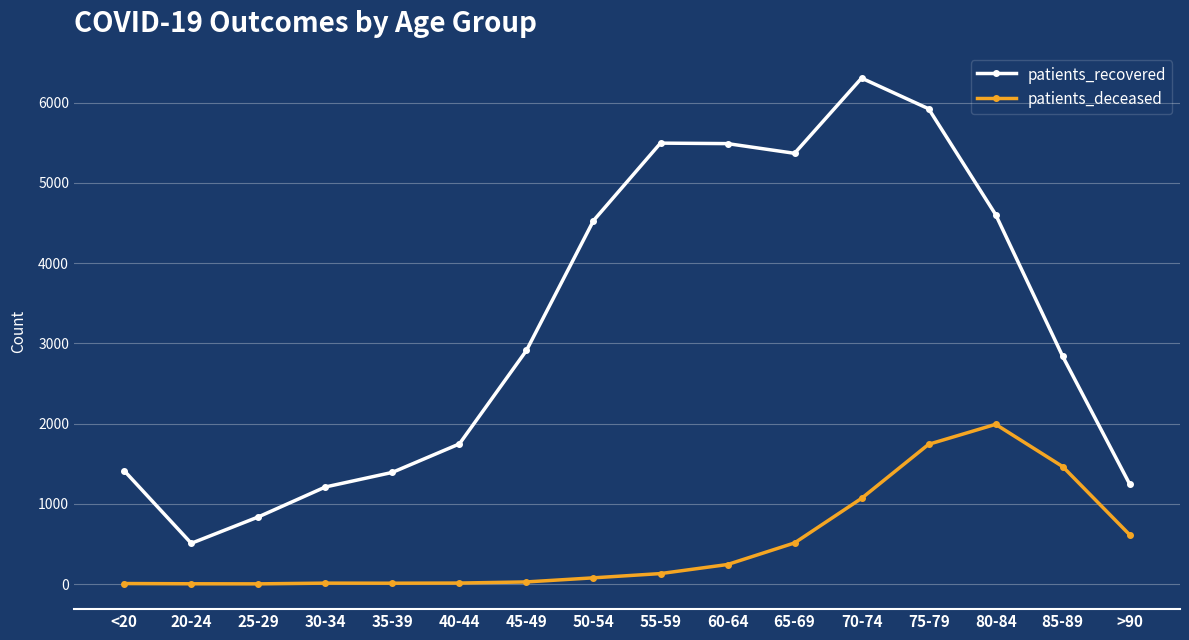

Is this an area chart (filled region under the line)?

No